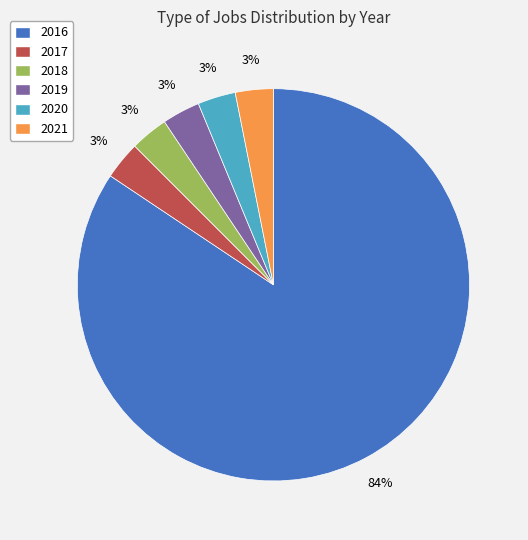

Is the sum of 2018 and 2016 greater than half?

Yes